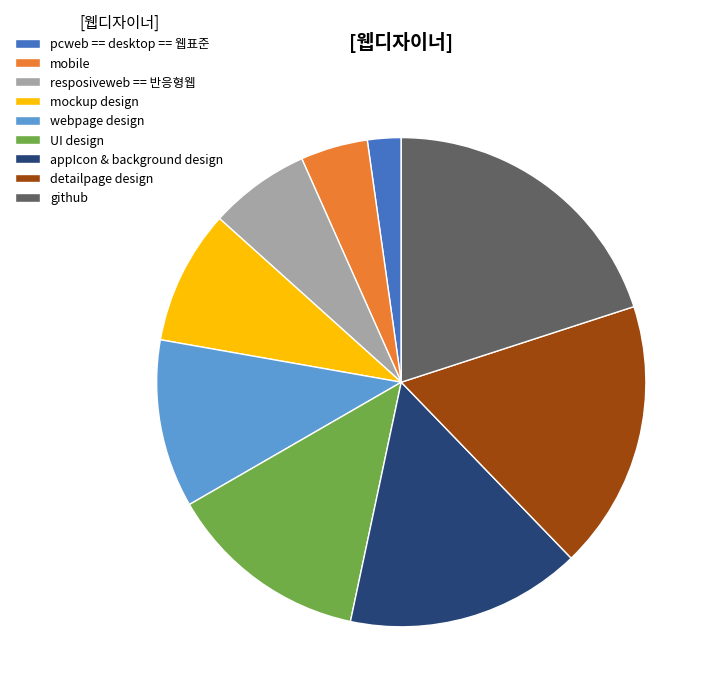

What is the ratio of the value at mobile to the value at UI design?

0.3